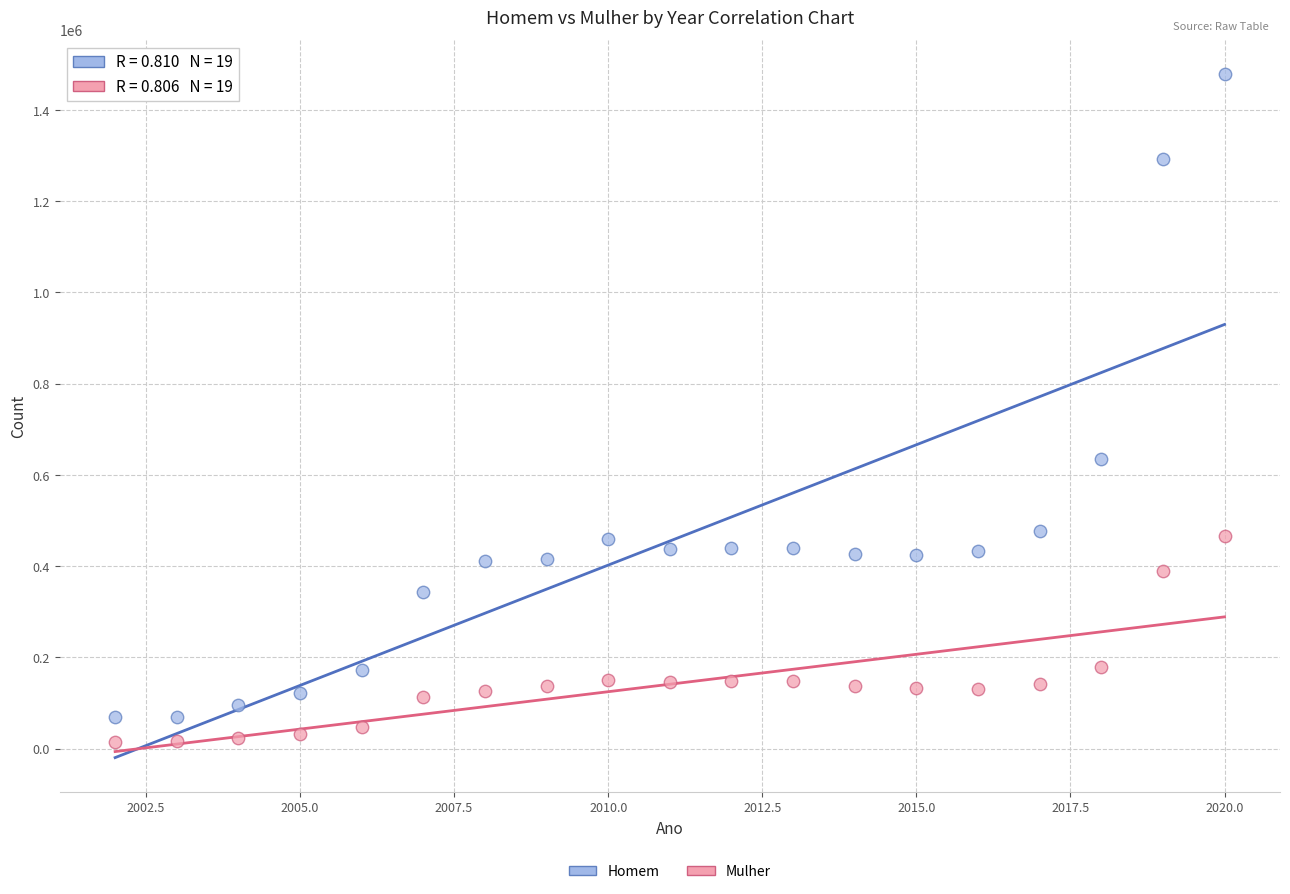

Which series reaches the minimum Y coordinate?

Mulher